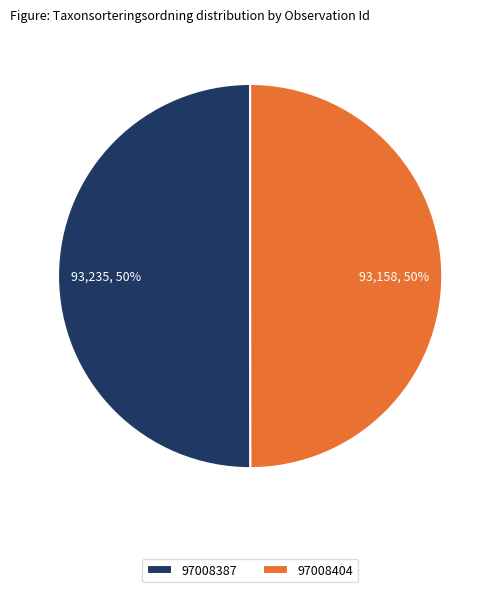

To the nearest percent, what percentage of the pie is 97008387?

50%